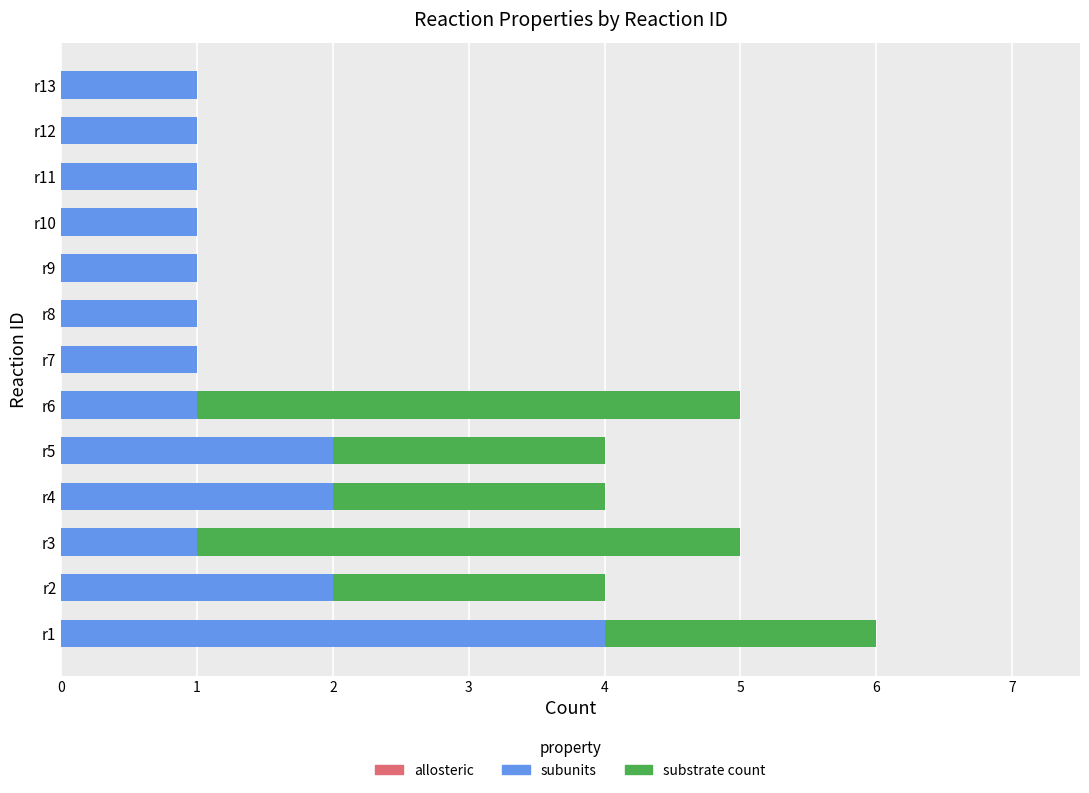

What is the maximum value for subunits?

4